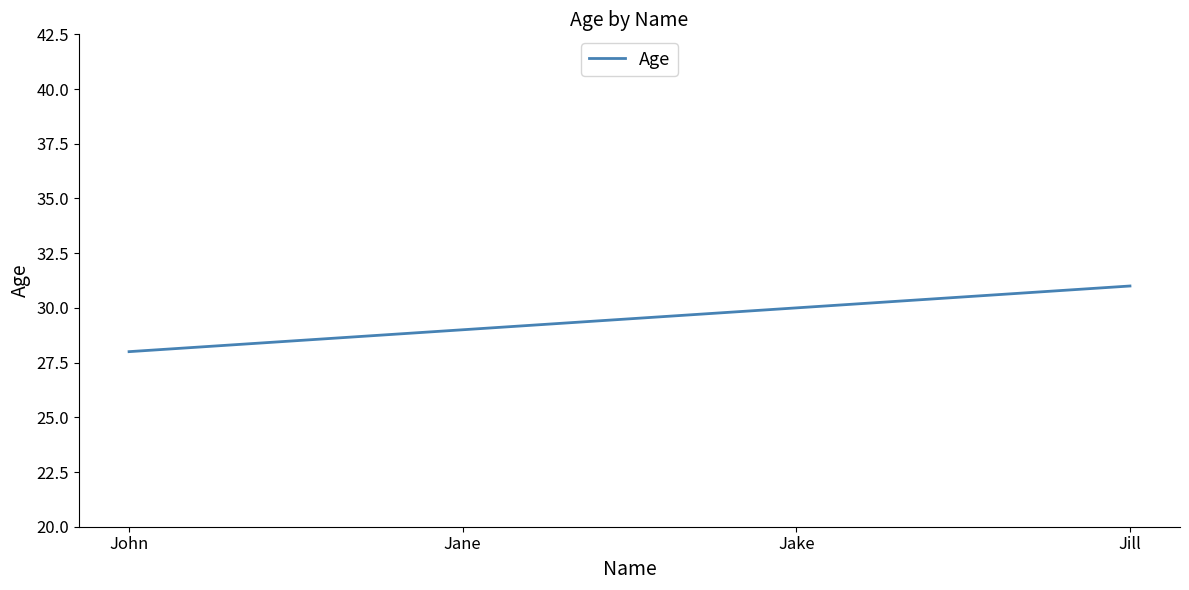

True or false: the data shows 29 at Jane.

True